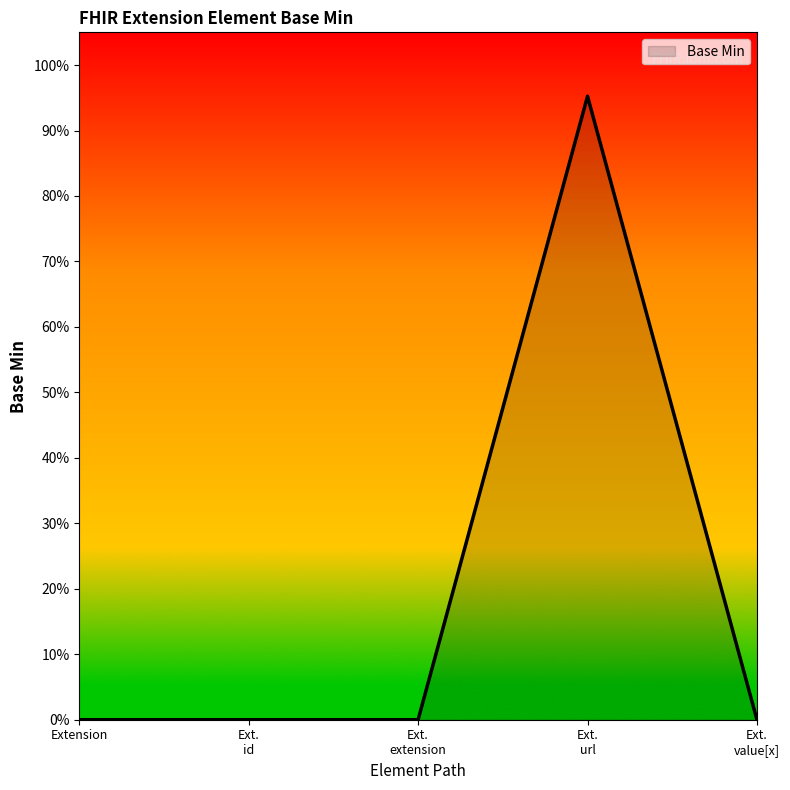

Does the chart have visible grid lines?

No